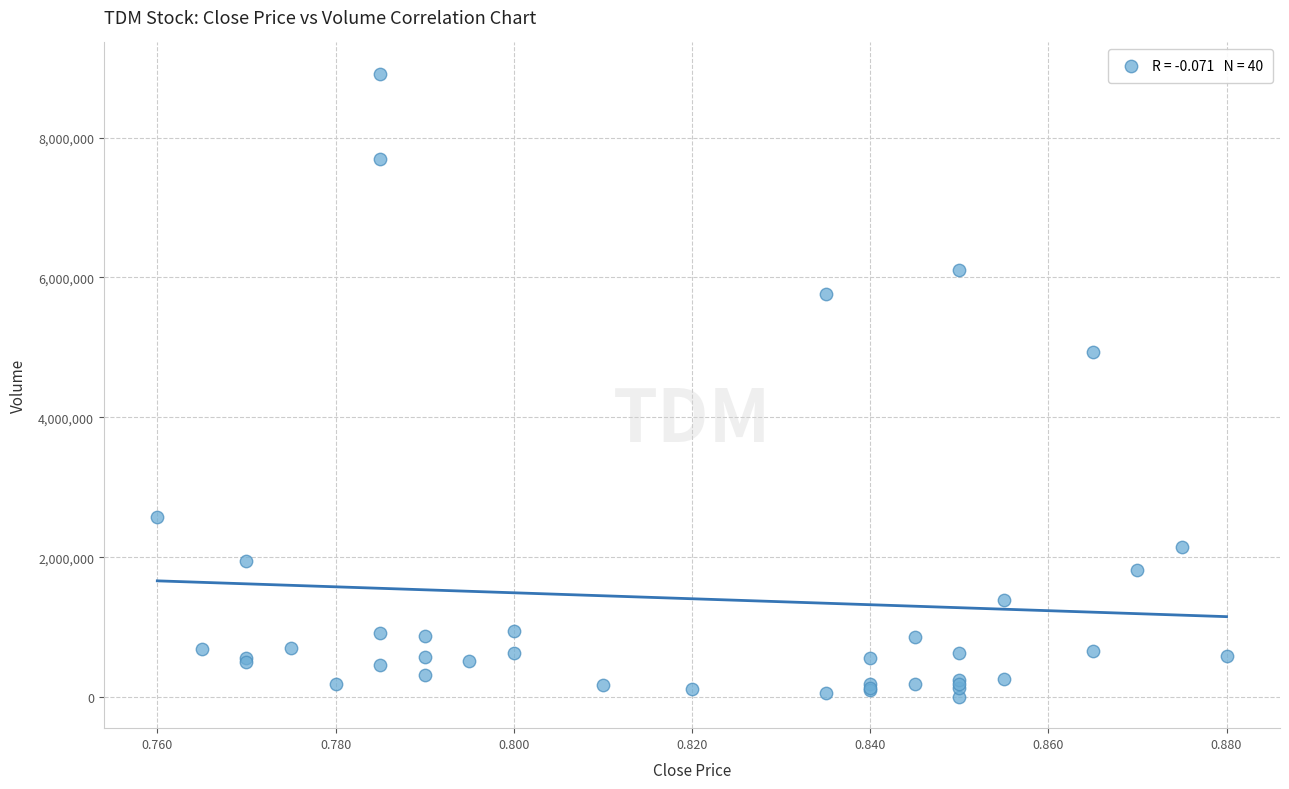

What Y value in the scatter plot is closest to 4458050?

4937700